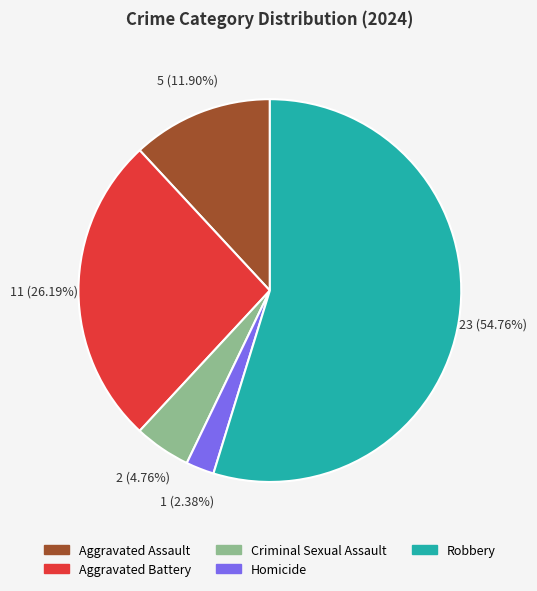

True or false: Aggravated Battery accounts for 26% of the total.

True